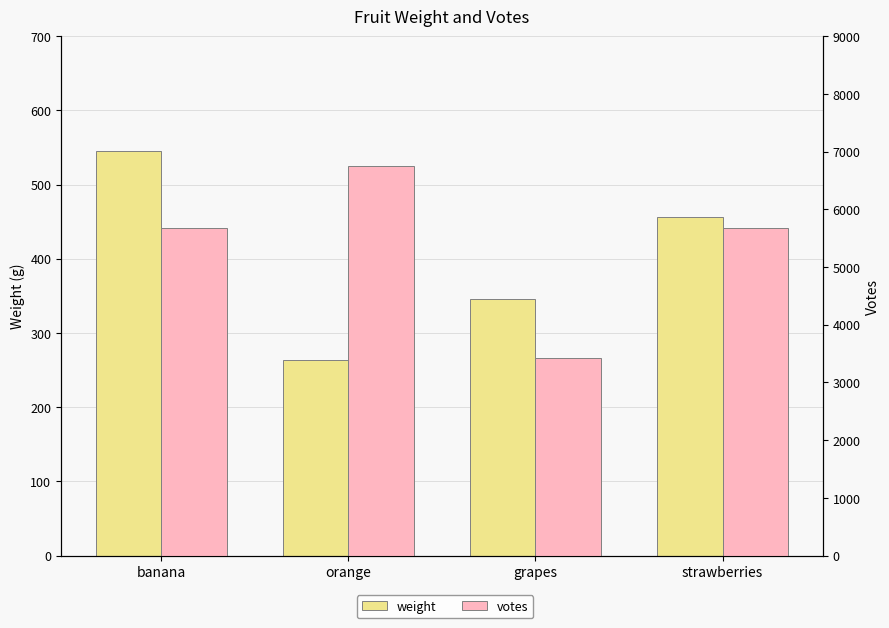

At which category is the sum across all series the highest?

orange